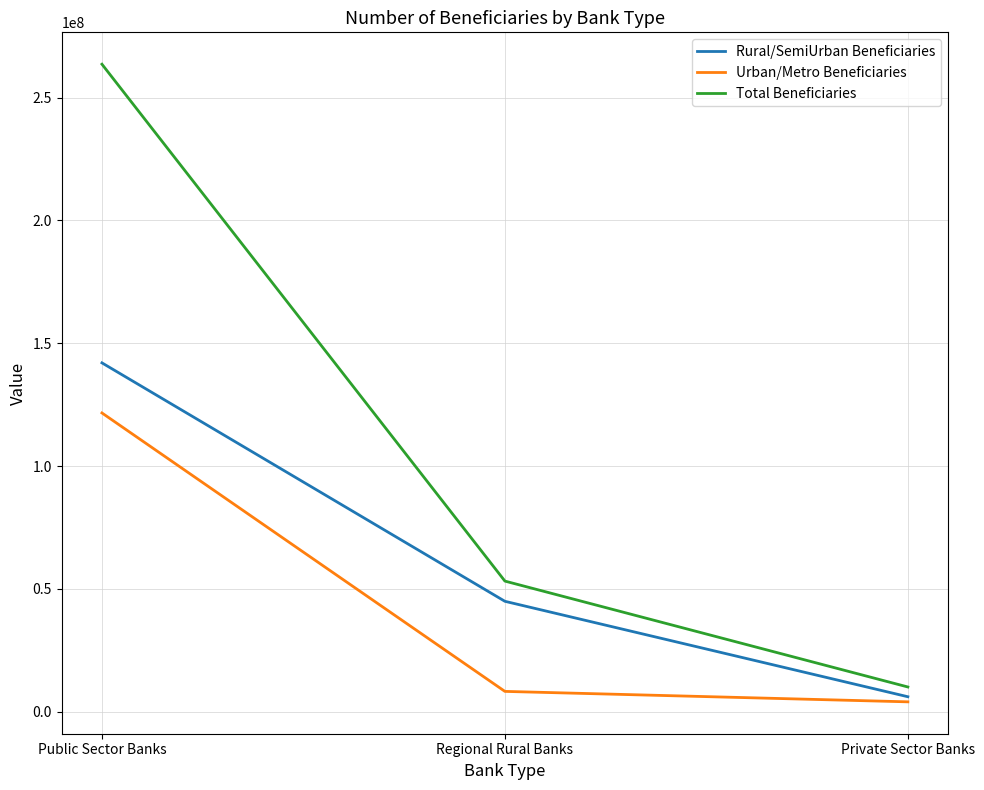

What is the total value across all series at Public Sector Banks?

527244312